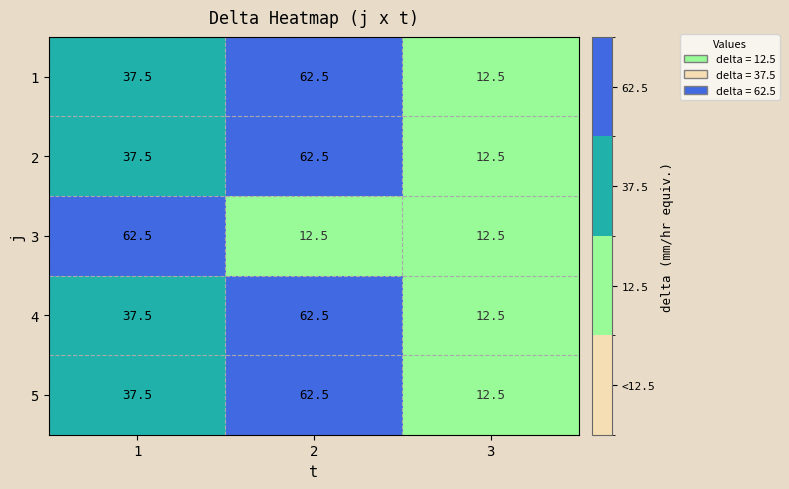

How many data points in 2 are less than 37?

1